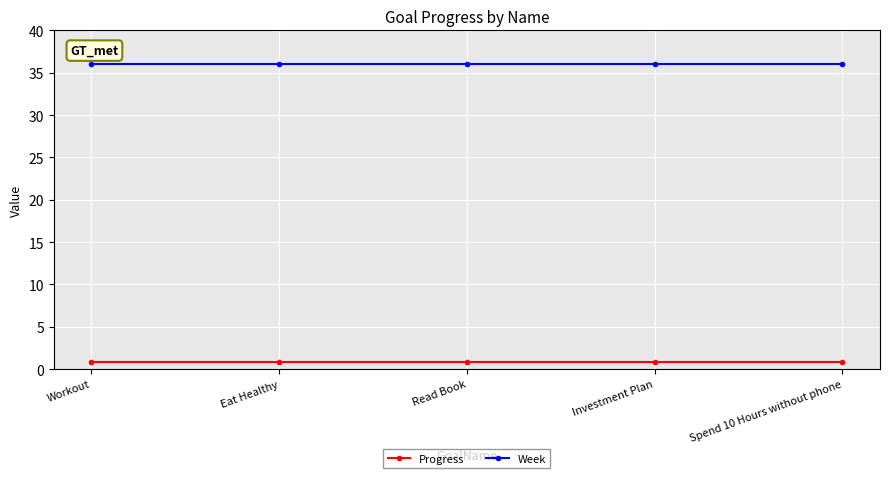

Reading left to right, what are all the values shown in this chart?

Progress: 0.9	0.9	0.9	0.9	0.9
Week: 36.0	36.0	36.0	36.0	36.0